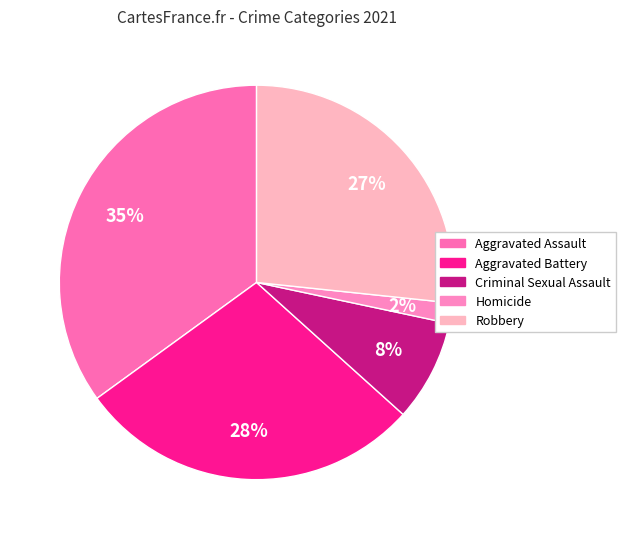

The Robbery slice represents 41% of the pie. True or false?

False